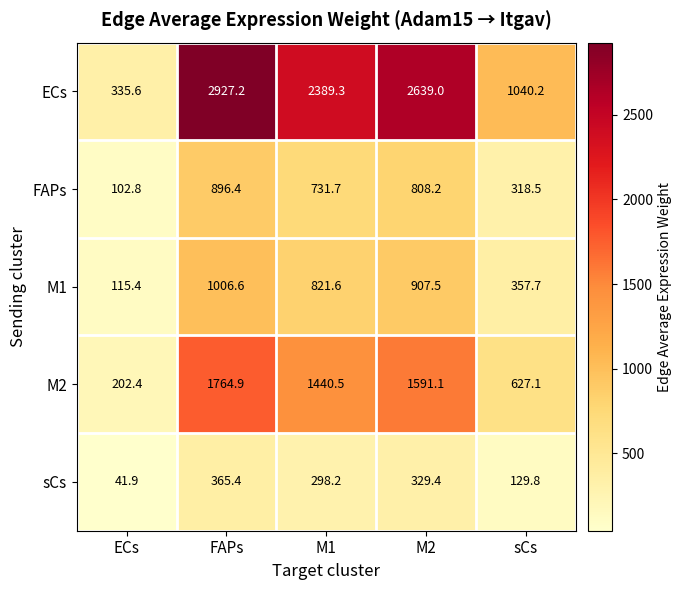

At which label is M2 closest to 983?

sCs